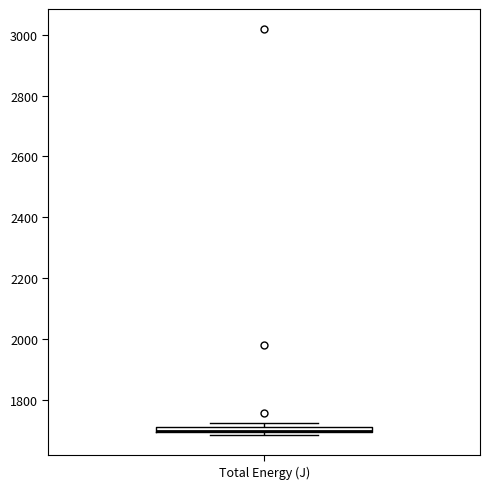

Where is the lower edge of the box for Total Energy (J) on the y-axis? The values are not printed on the chart, so give them approximately, as read against the axis.

1700